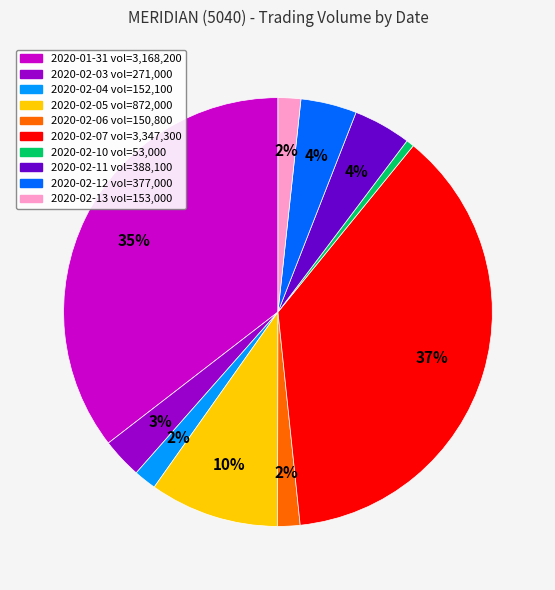

Approximately how many times larger is the value at 2020-02-10 compared to 2020-02-05?

0.1